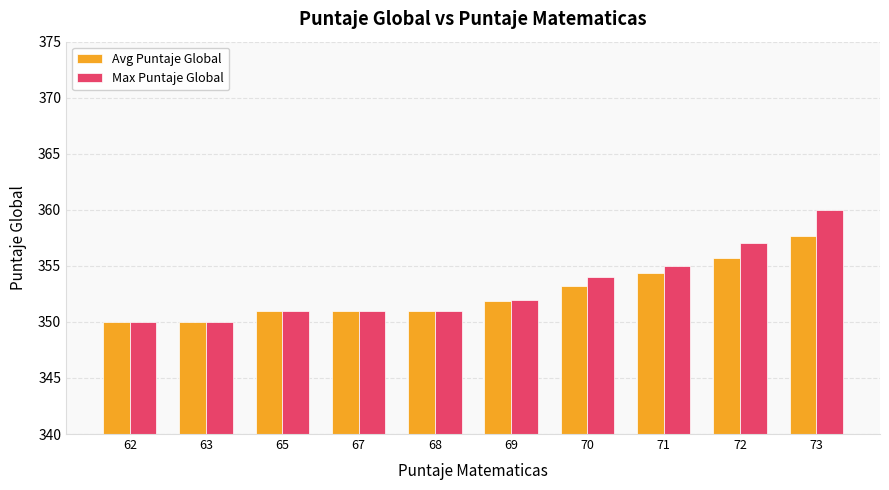

Count the number of categories in the chart.

10